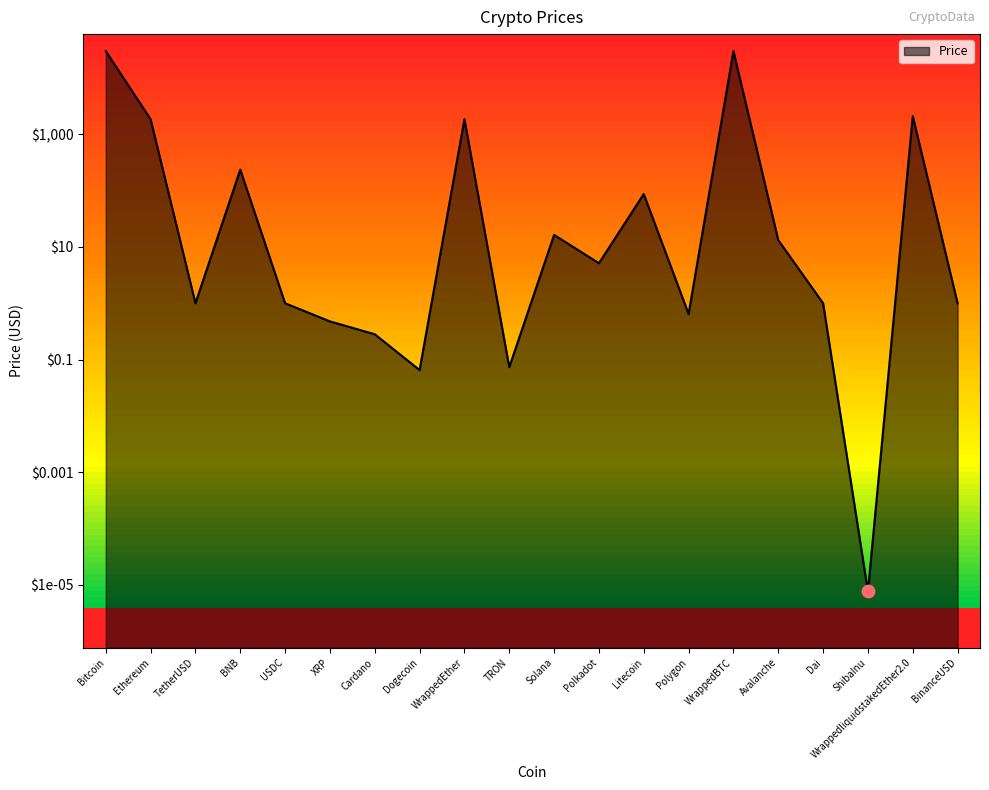

What is the ratio of the value at Litecoin to the value at USDC?

87.1